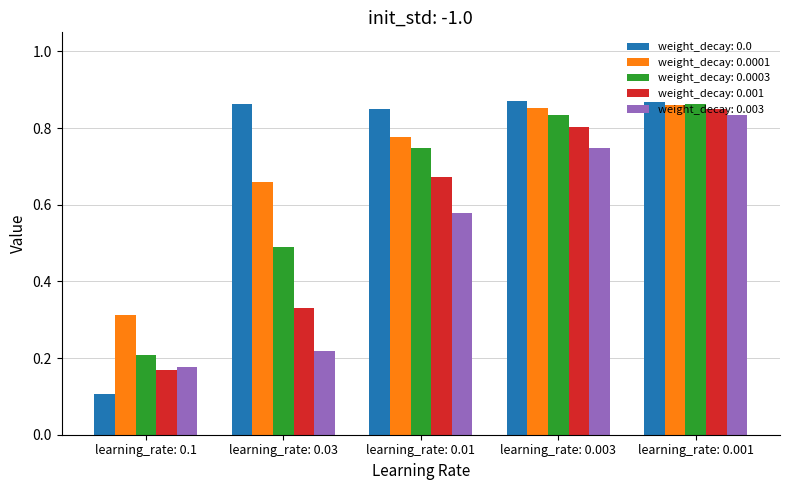

The weight_decay: 0.0 series shows 0.2 at learning_rate: 0.03. True or false?

False